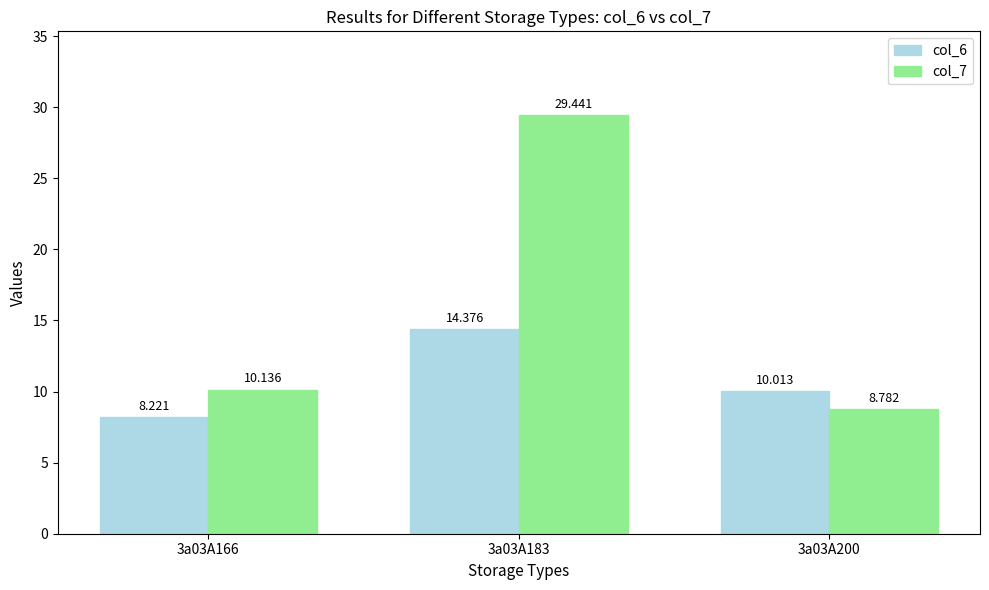

Is it true that col_6 equals 10.0 at 3a03A200?

True